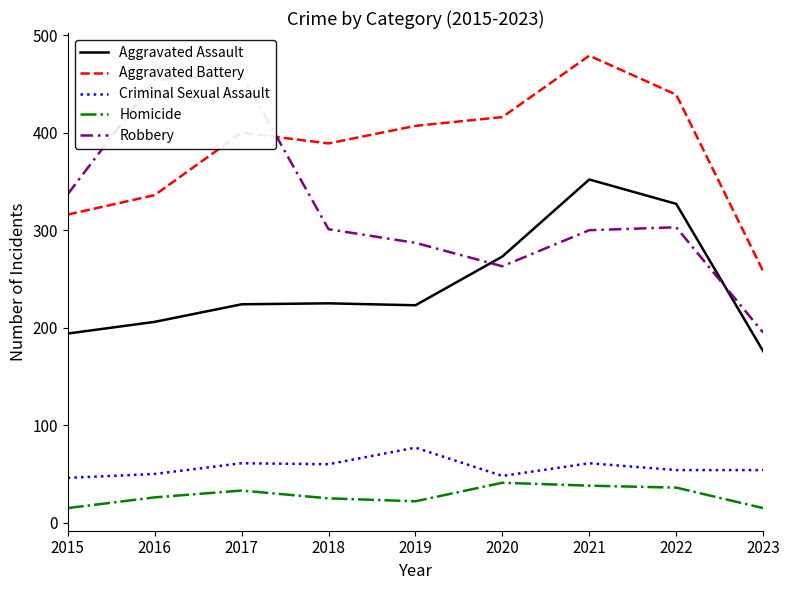

What is the difference between the second highest and second lowest values in the Criminal Sexual Assault series?

13